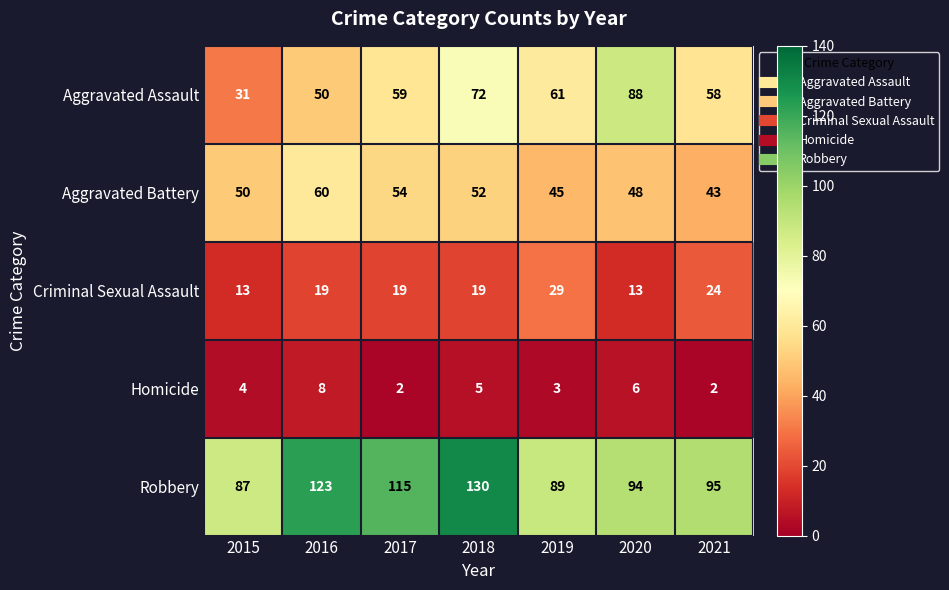

Is the value of Homicide at 2015 greater than the value of Robbery at 2020?

No